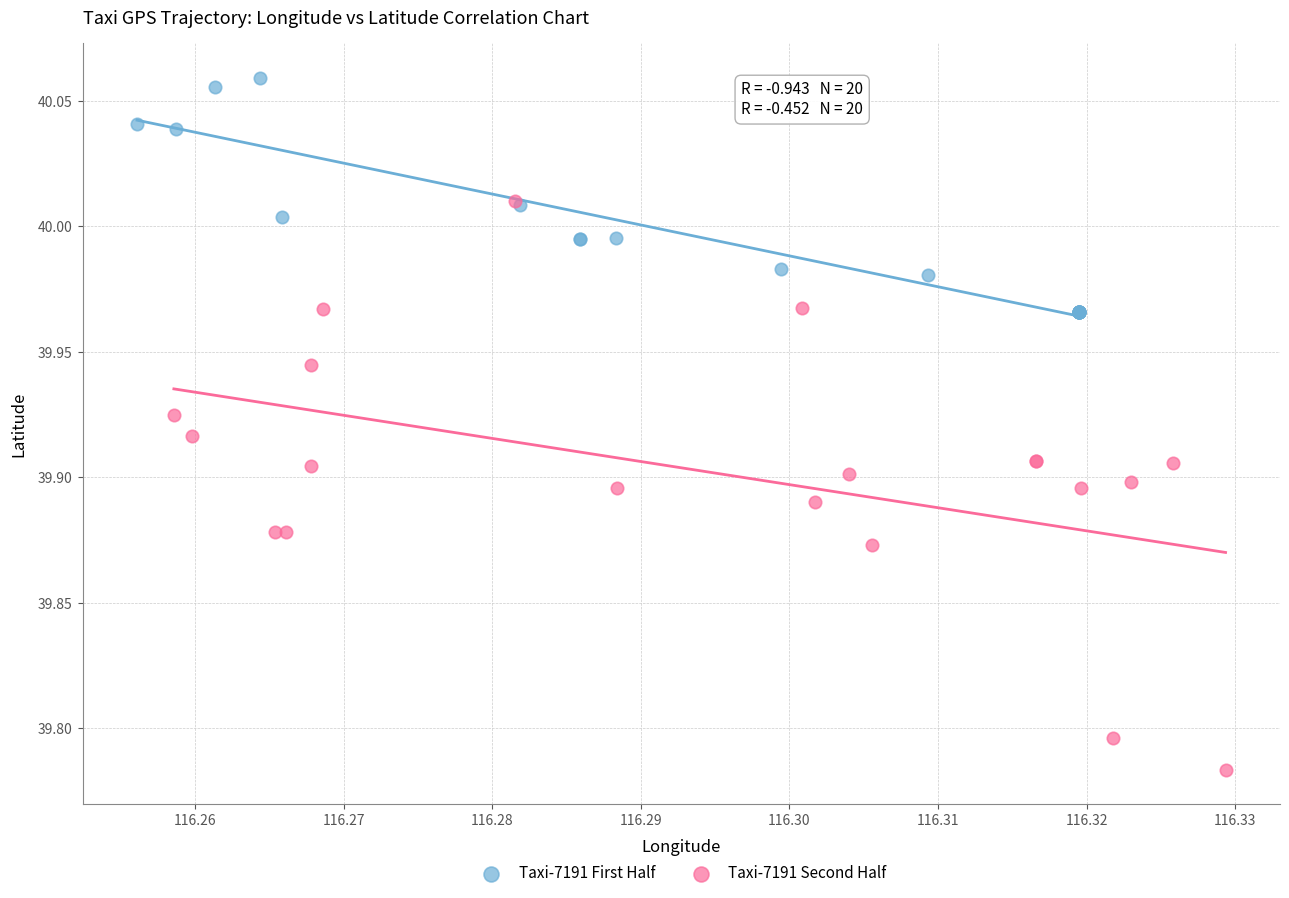

Which series has the largest Y range (max minus min)?

Taxi-7191 Second Half